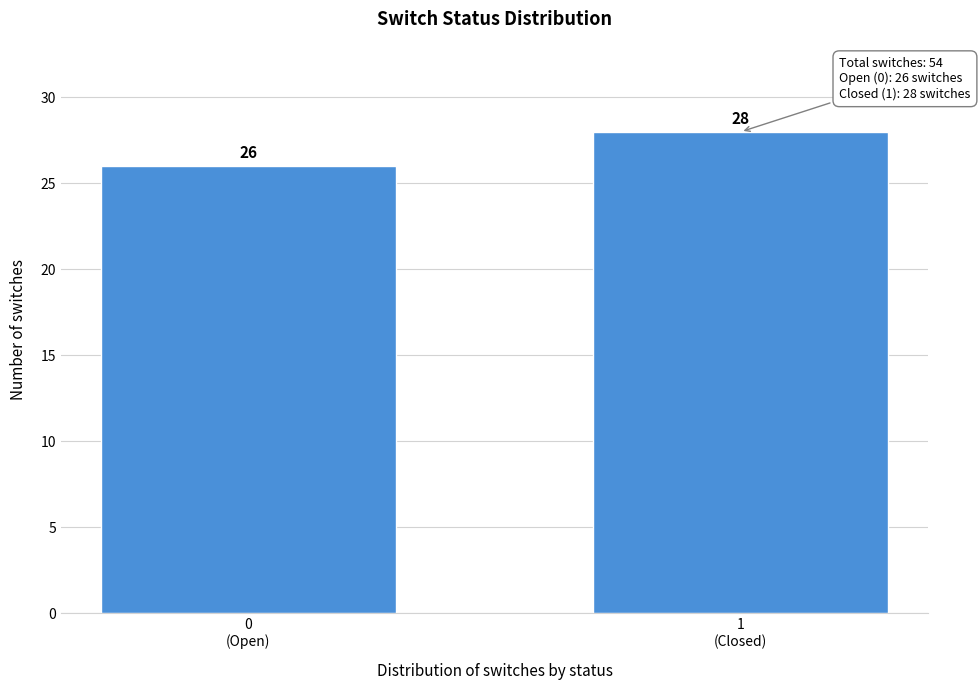

Reading left to right, transcribe all the data shown in this chart.

26	28